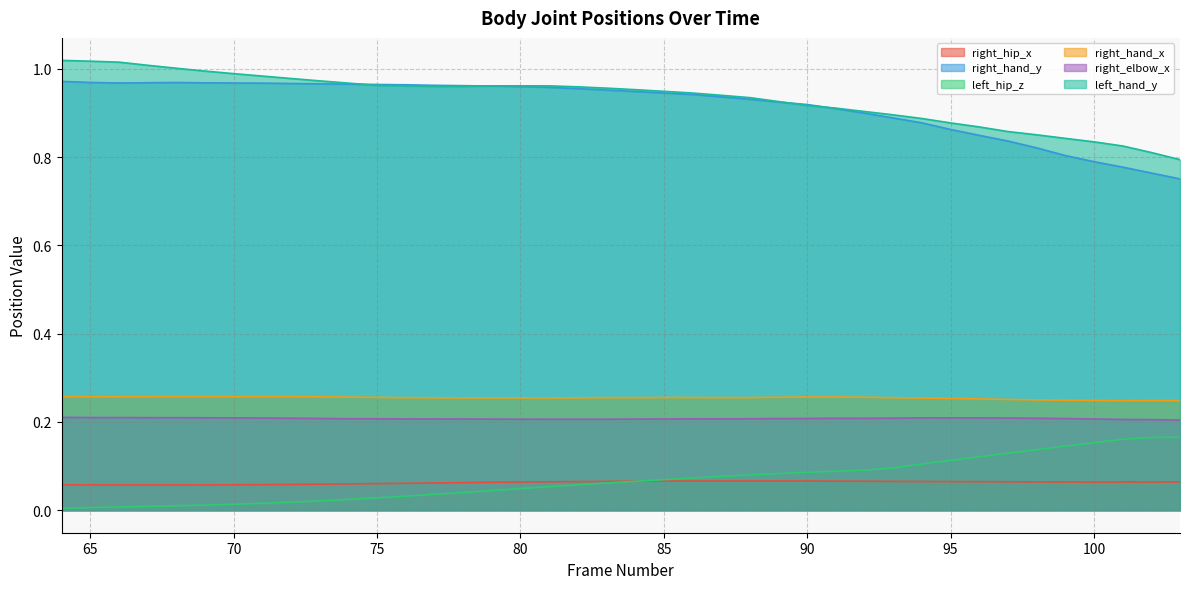

The value of left_hip_z at 90 is 0.1. True or false?

True